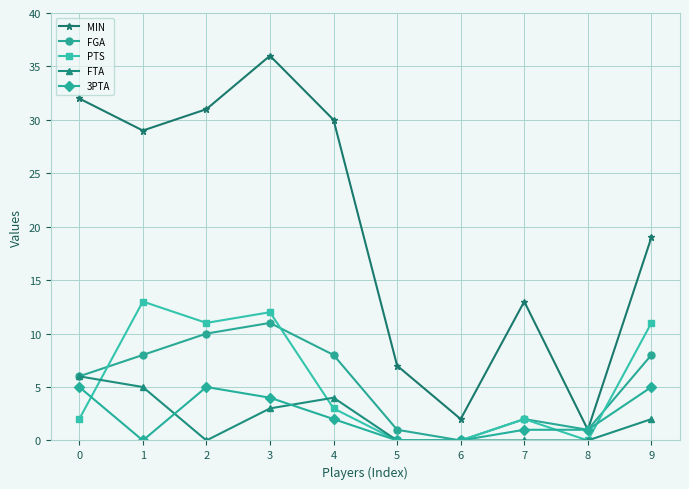

What is the value of the FGA point at the 4th from the left?

11